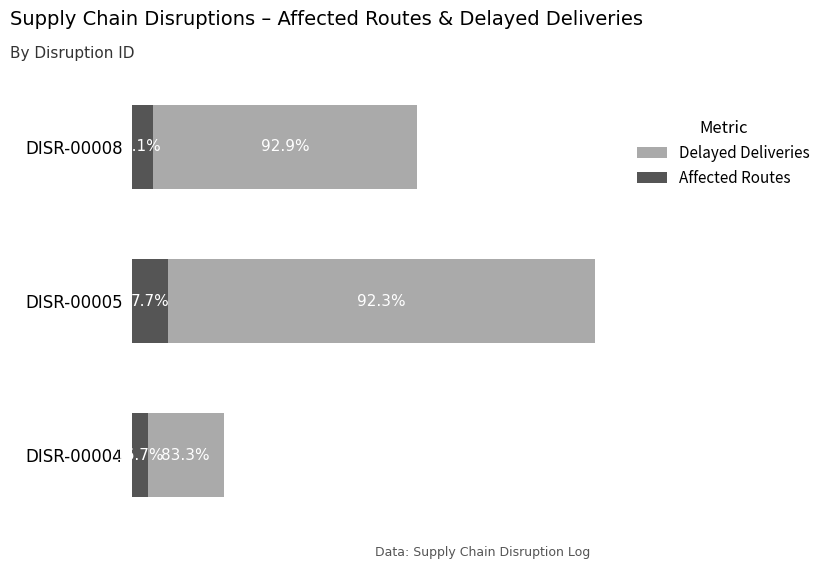

Rank the series by their average value, from highest to lowest.

Delayed Deliveries, Affected Routes